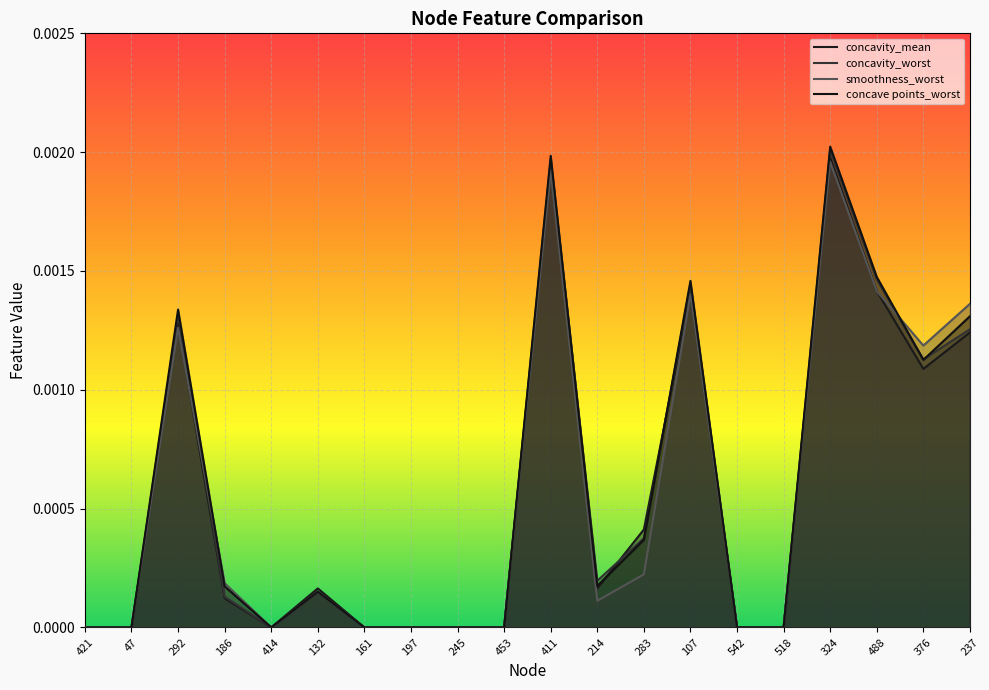

How many data points in smoothness_worst are above 0?

11